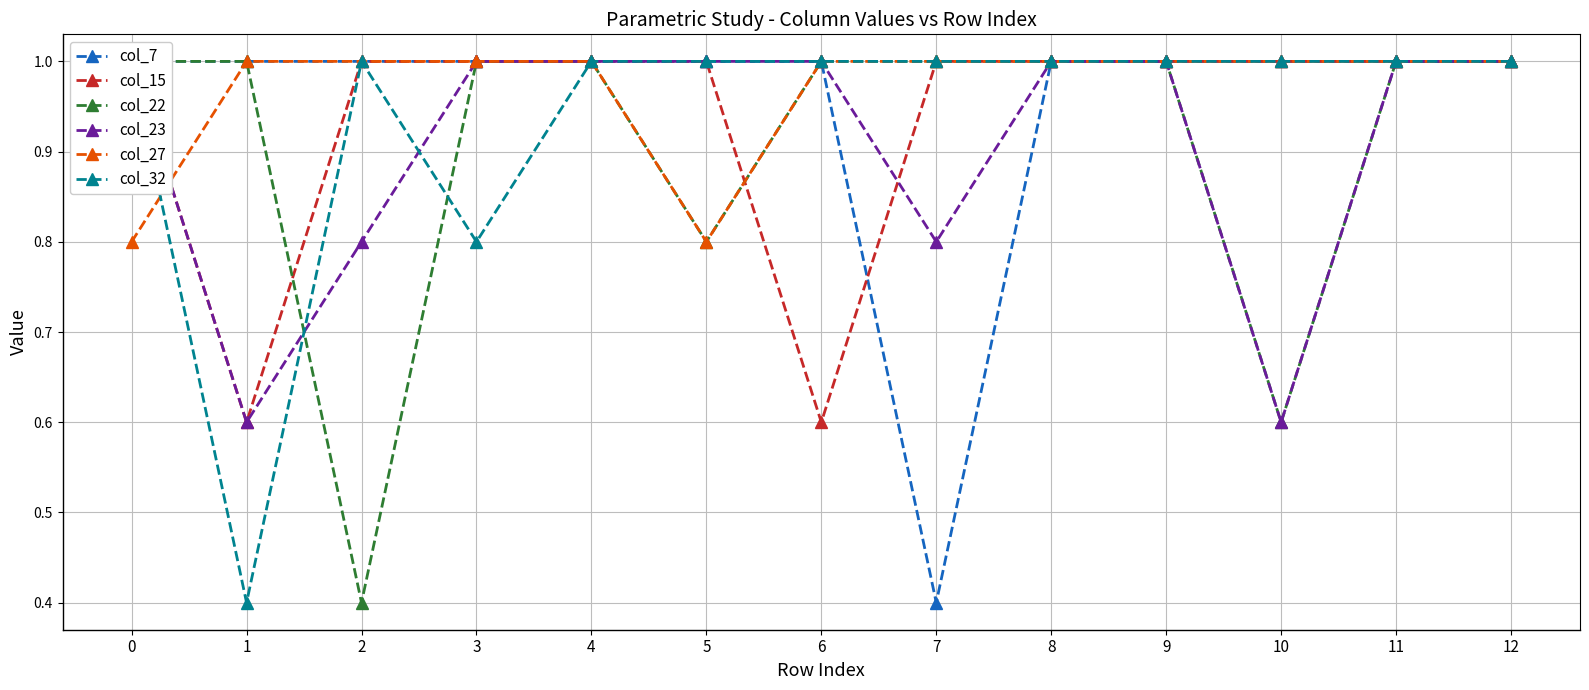

Reading right to left, transcribe all the data shown in this chart.

col_7: 12=1.0	11=1.0	10=1.0	9=1.0	8=1.0	7=0.4	6=1.0	5=1.0	4=1.0	3=1.0	2=1.0	1=1.0	0=1.0
col_15: 12=1.0	11=1.0	10=1.0	9=1.0	8=1.0	7=1.0	6=0.6	5=1.0	4=1.0	3=1.0	2=1.0	1=0.6	0=1.0
col_22: 12=1.0	11=1.0	10=0.6	9=1.0	8=1.0	7=1.0	6=1.0	5=0.8	4=1.0	3=1.0	2=0.4	1=1.0	0=1.0
col_23: 12=1.0	11=1.0	10=0.6	9=1.0	8=1.0	7=0.8	6=1.0	5=1.0	4=1.0	3=1.0	2=0.8	1=0.6	0=1.0
col_27: 12=1.0	11=1.0	10=1.0	9=1.0	8=1.0	7=1.0	6=1.0	5=0.8	4=1.0	3=1.0	2=1.0	1=1.0	0=0.8
col_32: 12=1.0	11=1.0	10=1.0	9=1.0	8=1.0	7=1.0	6=1.0	5=1.0	4=1.0	3=0.8	2=1.0	1=0.4	0=1.0